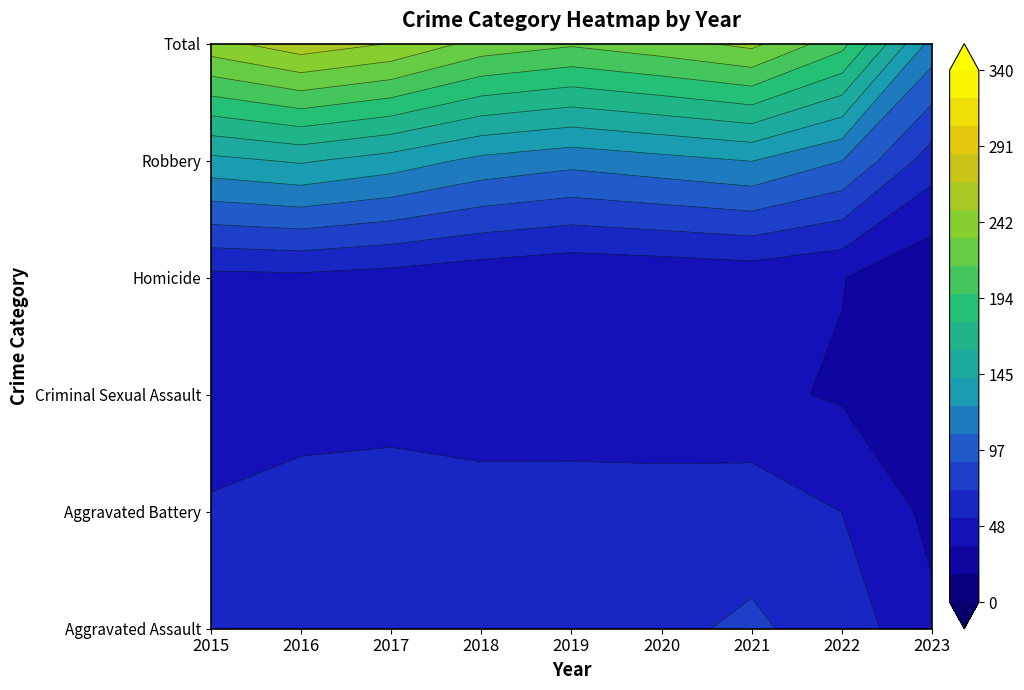

Which series has the largest total across all categories?

Total